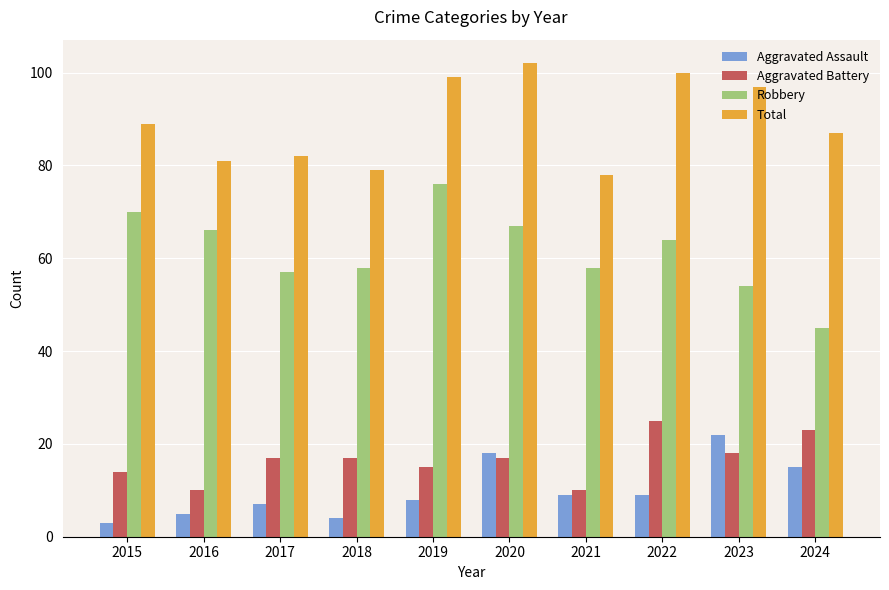

Which series has the largest range (max minus min)?

Robbery